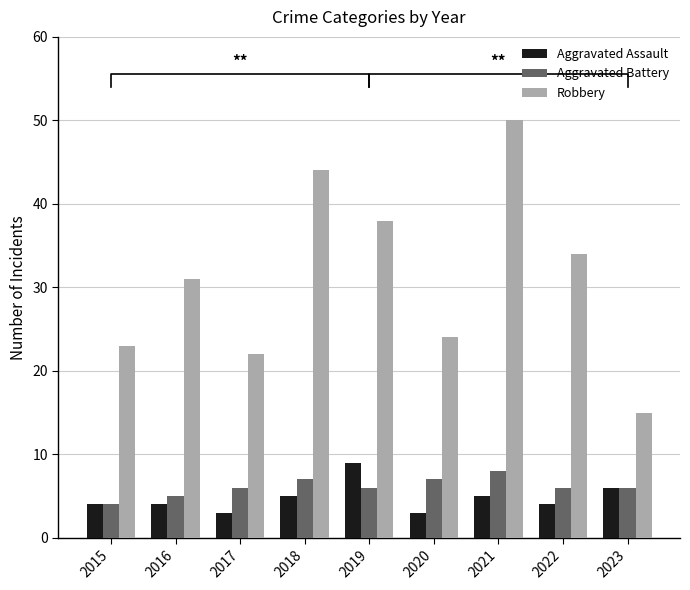

What is the difference between the maximum and second lowest values in the Aggravated Assault series?

6